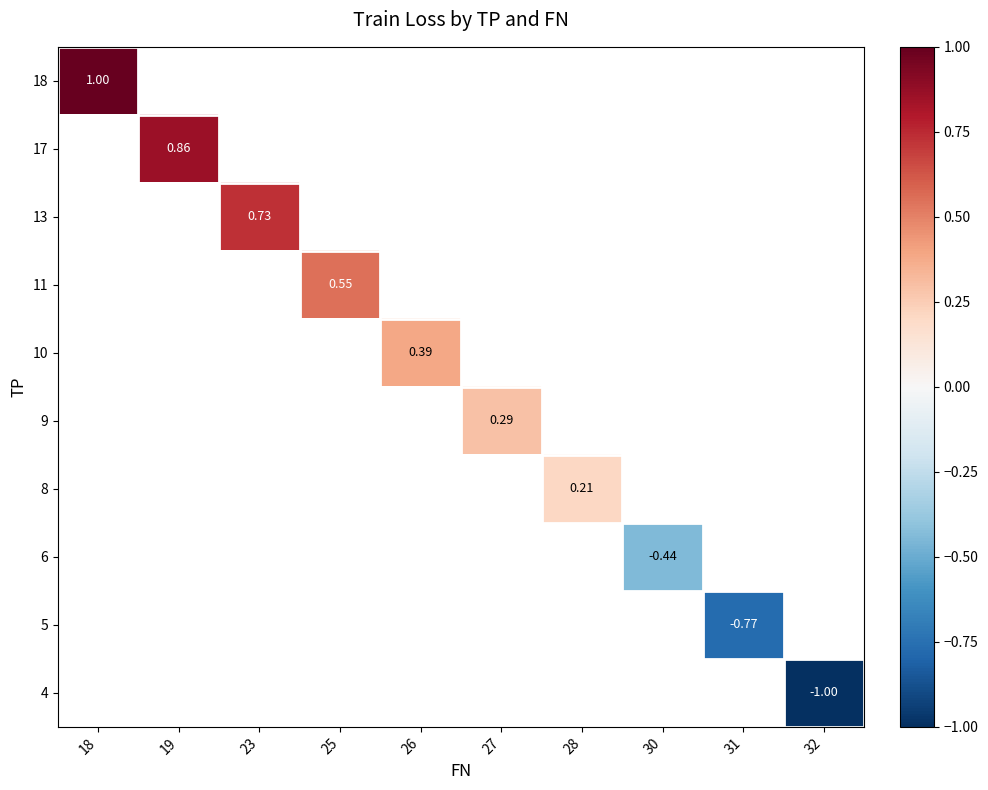

How many data points in 9 are above 0?

1